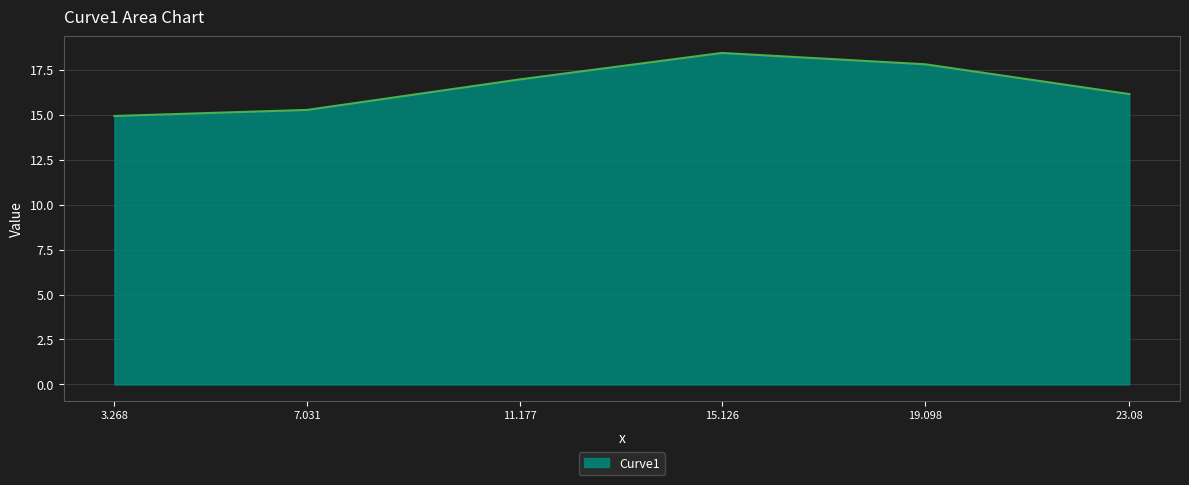

Does the chart have visible grid lines?

Yes